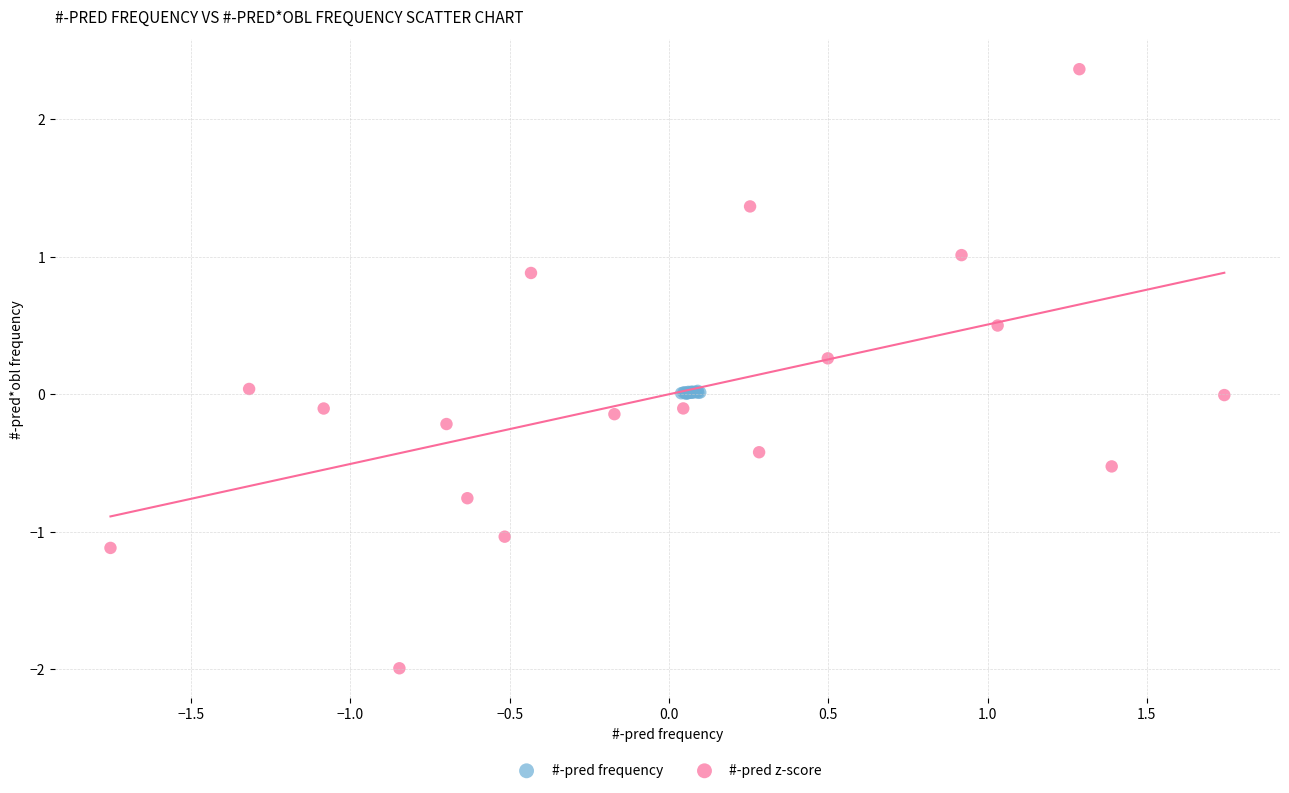

Which series has the widest spread of Y values?

#-pred z-score